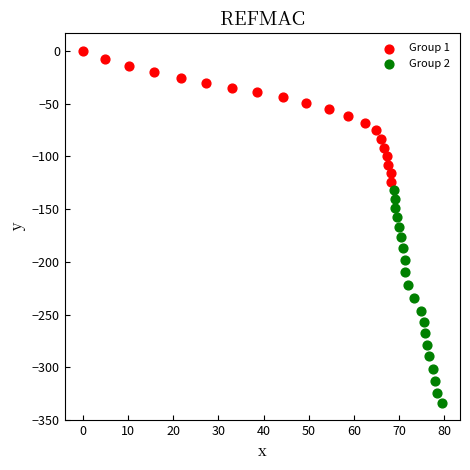

Which series has the largest Y range (max minus min)?

Group 2